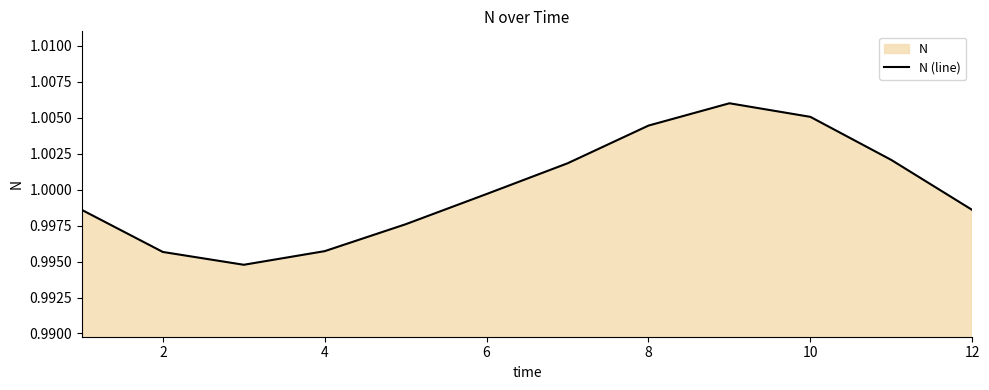

At which label is the value closest to 1?

6